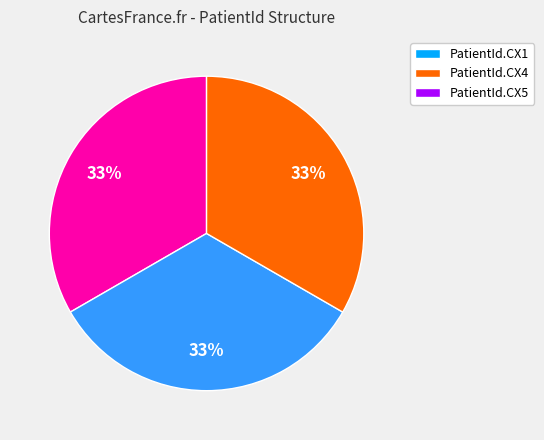

Does any single category account for the majority?

No